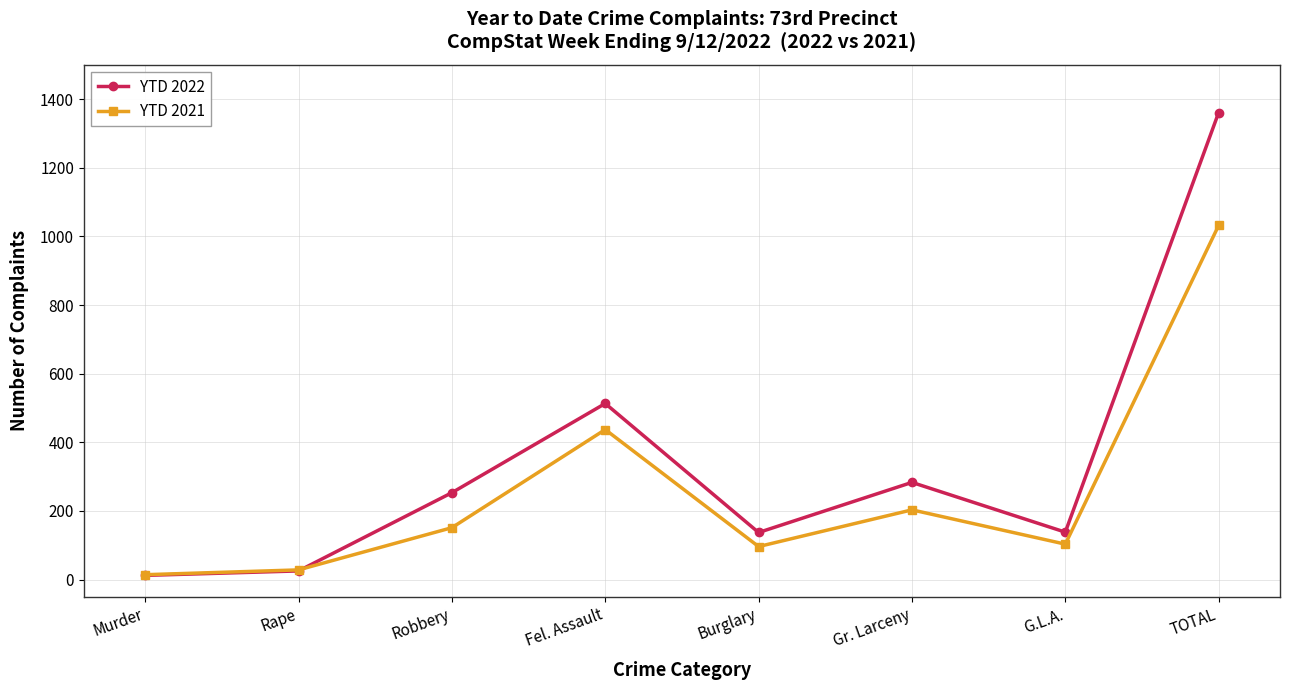

Which category has the lowest value across all series?

Murder